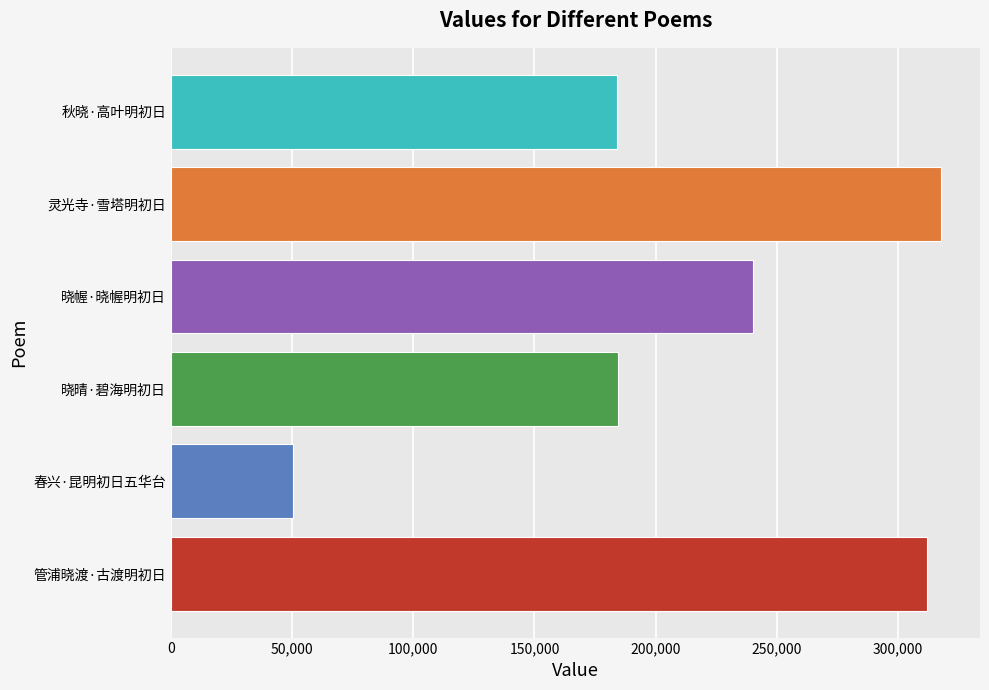

What is the change in value from 晓晴·碧海明初日 to 灵光寺·雪塔明初日?

+133415